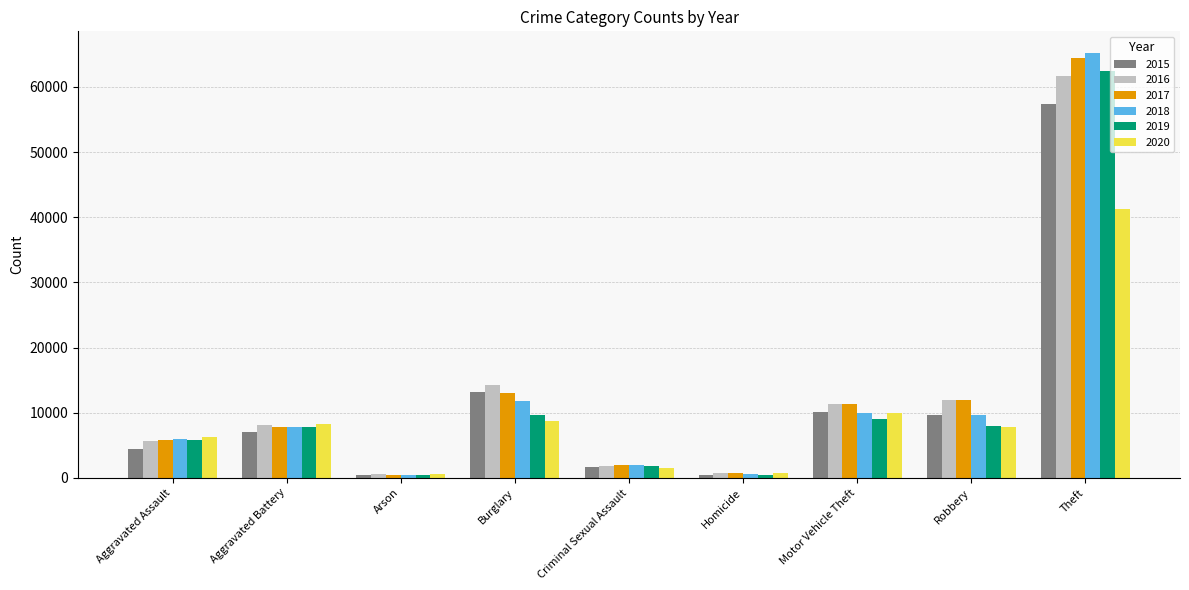

At which category is the sum across all series the highest?

Theft